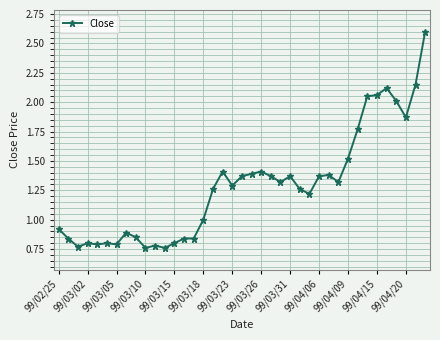

True or false: there are more than 2 points higher than both neighbors.

True